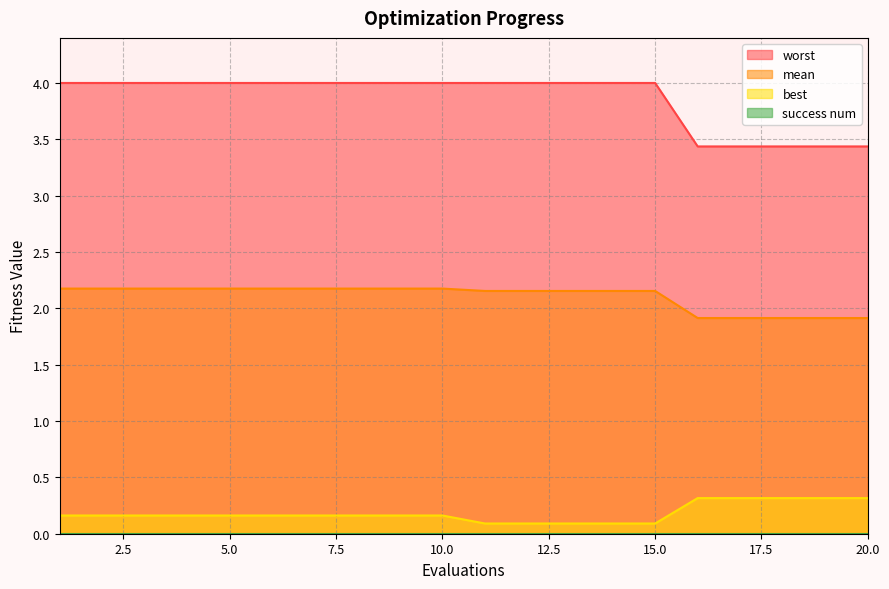

Is the value of best at 19 greater than the value of worst at 17?

No